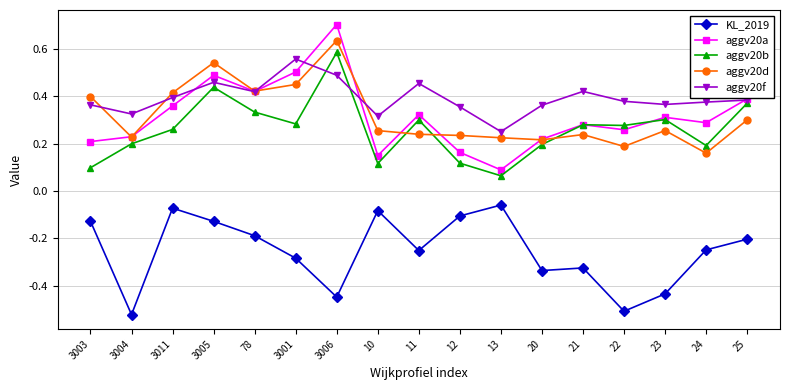

What is the maximum value for aggv20a?

0.7